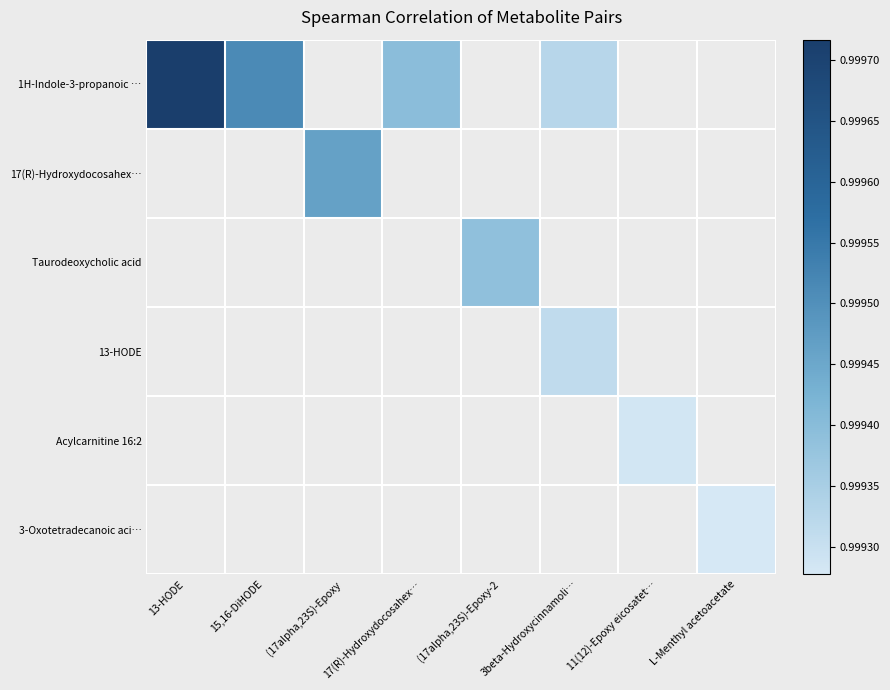

At how many categories does at least one series exceed 0?

8